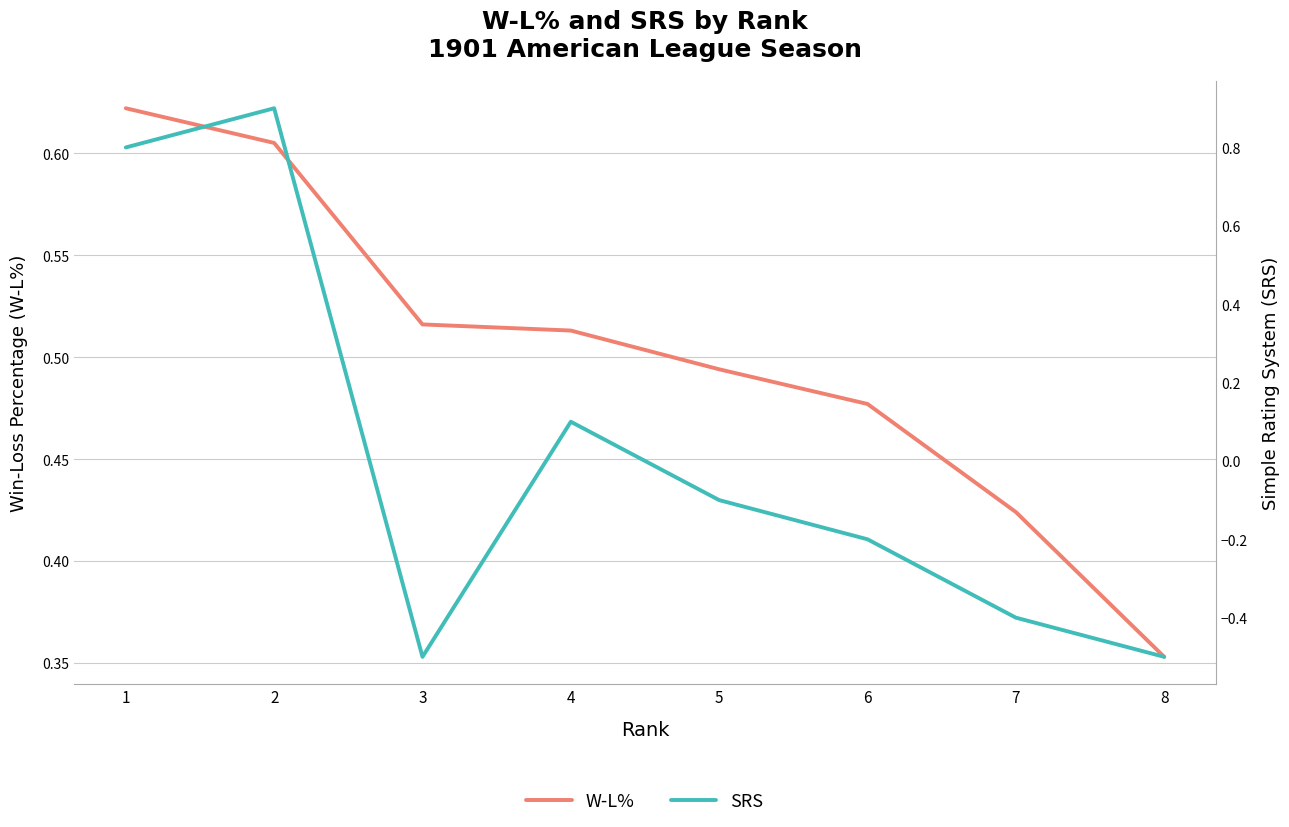

Count the number of categories in the chart.

8